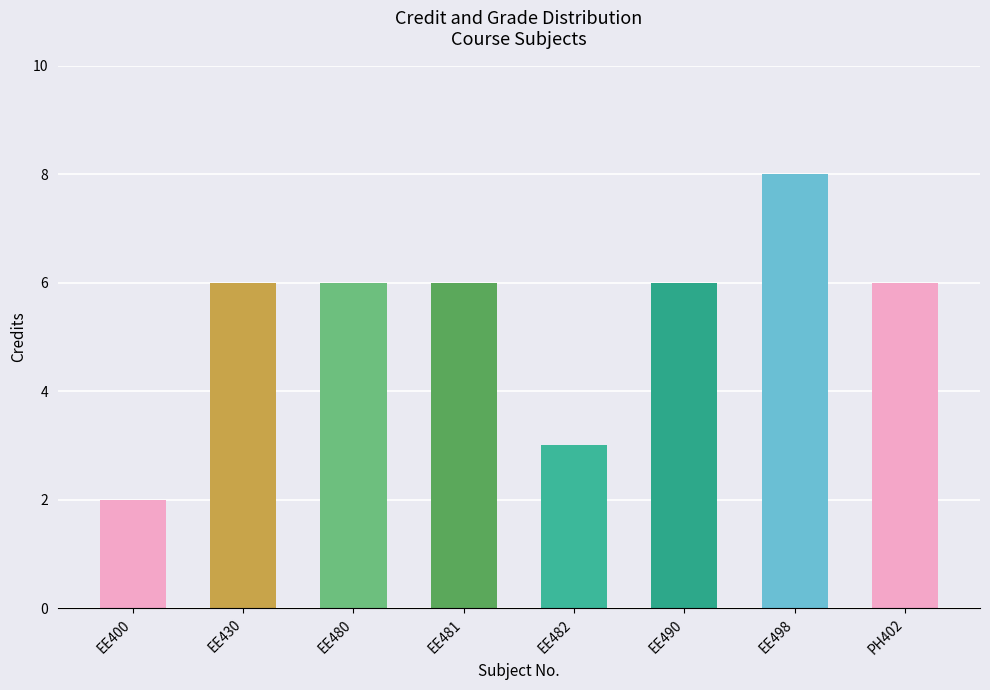

What is the change in value from EE482 to PH402?

+3